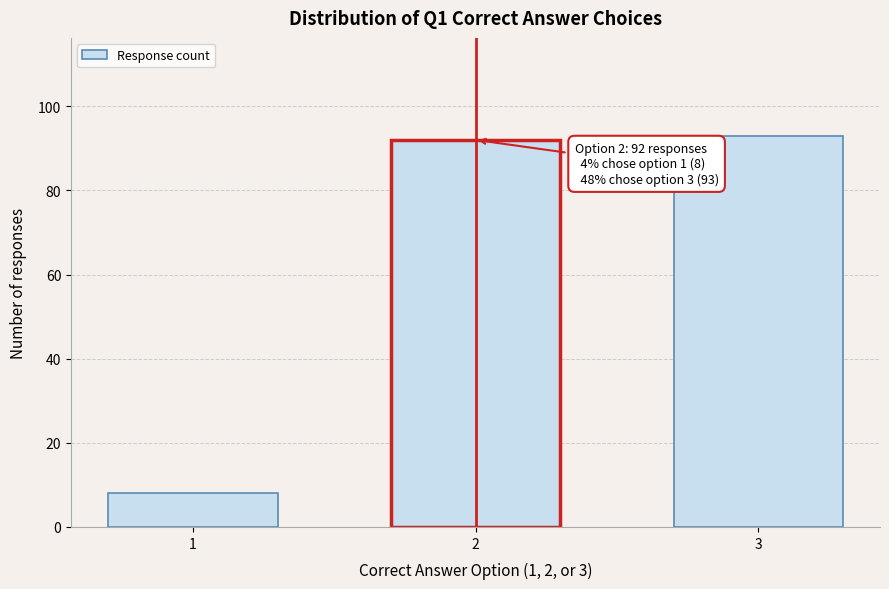

Reading left to right, extract all data points from this chart.

8	92	93